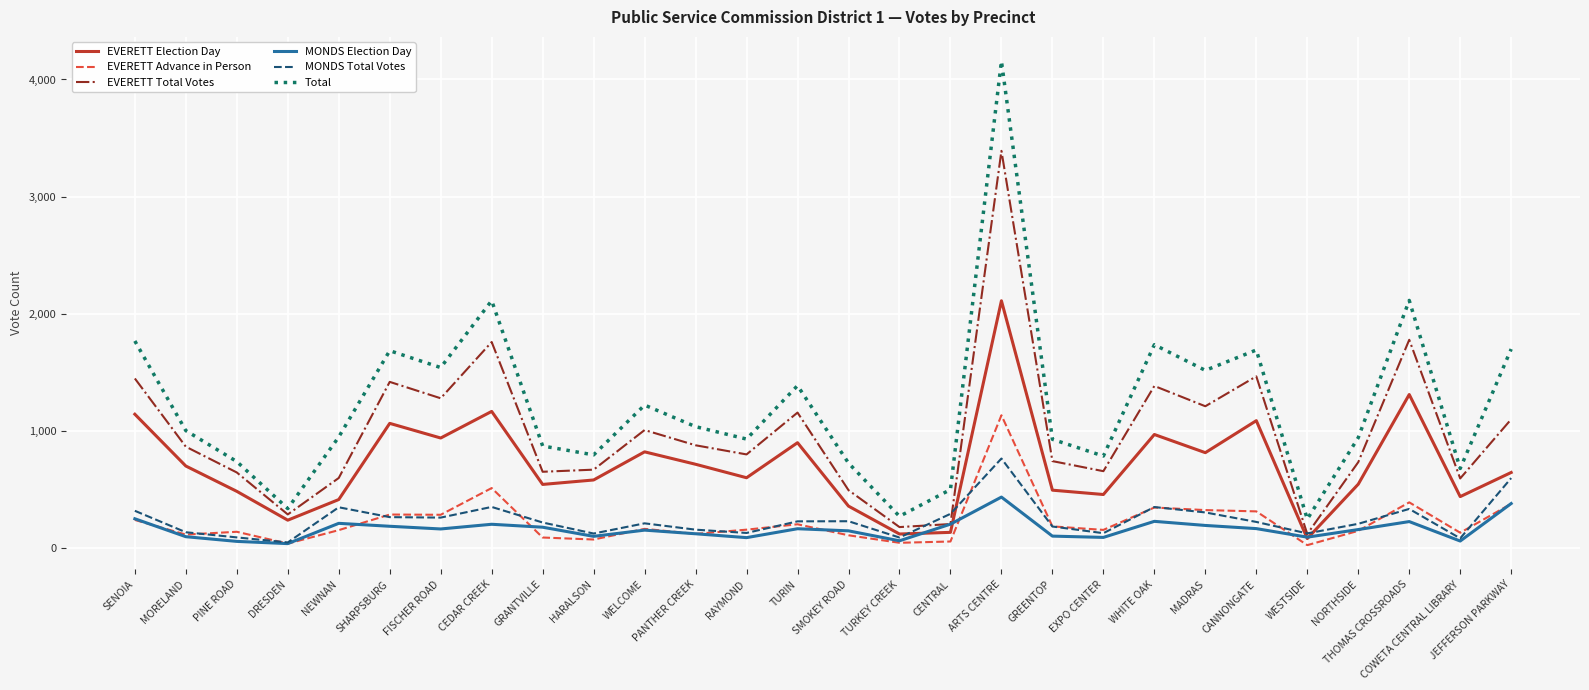

List the series in order of their peak value, lowest first.

MONDS Election Day, MONDS Total Votes, EVERETT Advance in Person, EVERETT Election Day, EVERETT Total Votes, Total